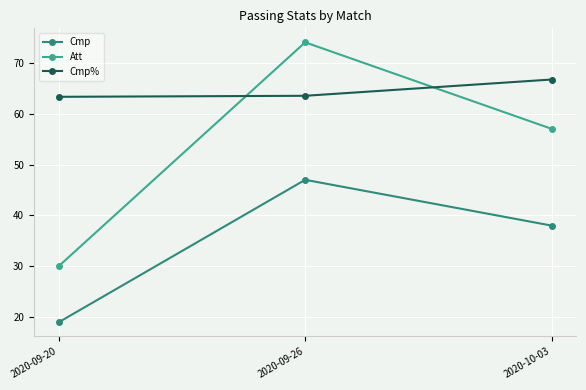

Which series has the largest total across all categories?

Cmp%